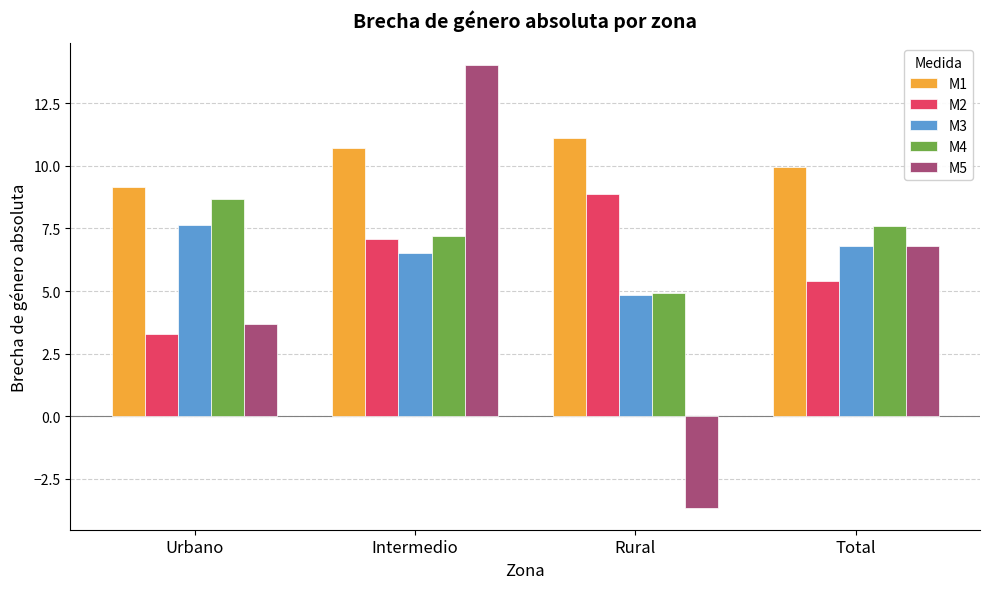

List the series in order of their peak value, highest first.

M5, M1, M2, M4, M3